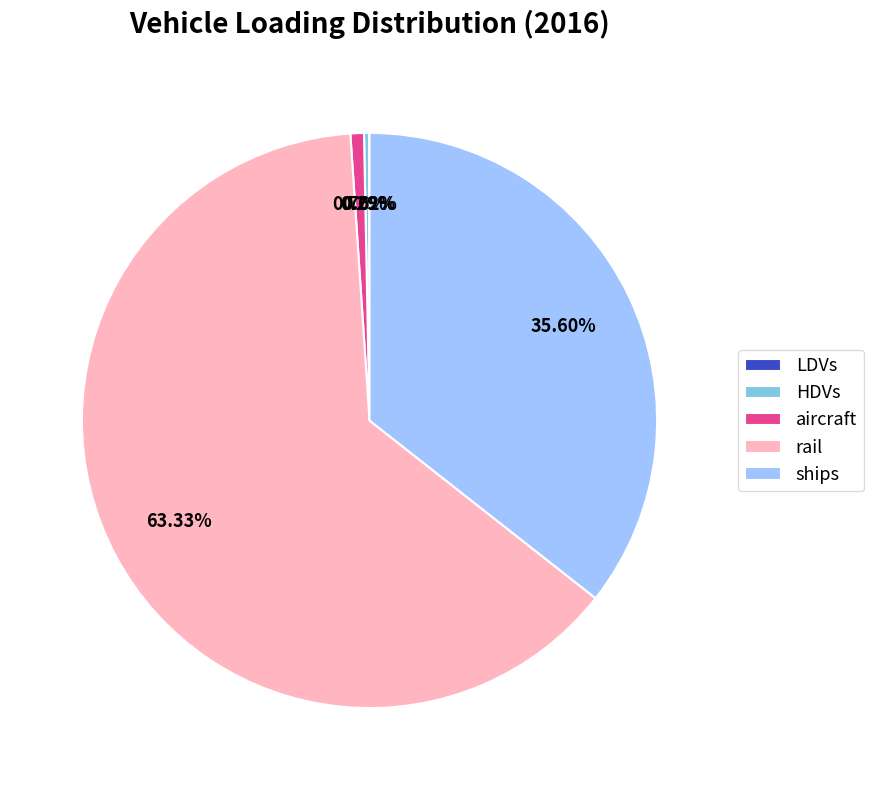

Is it true that aircraft is 1% of the pie?

True